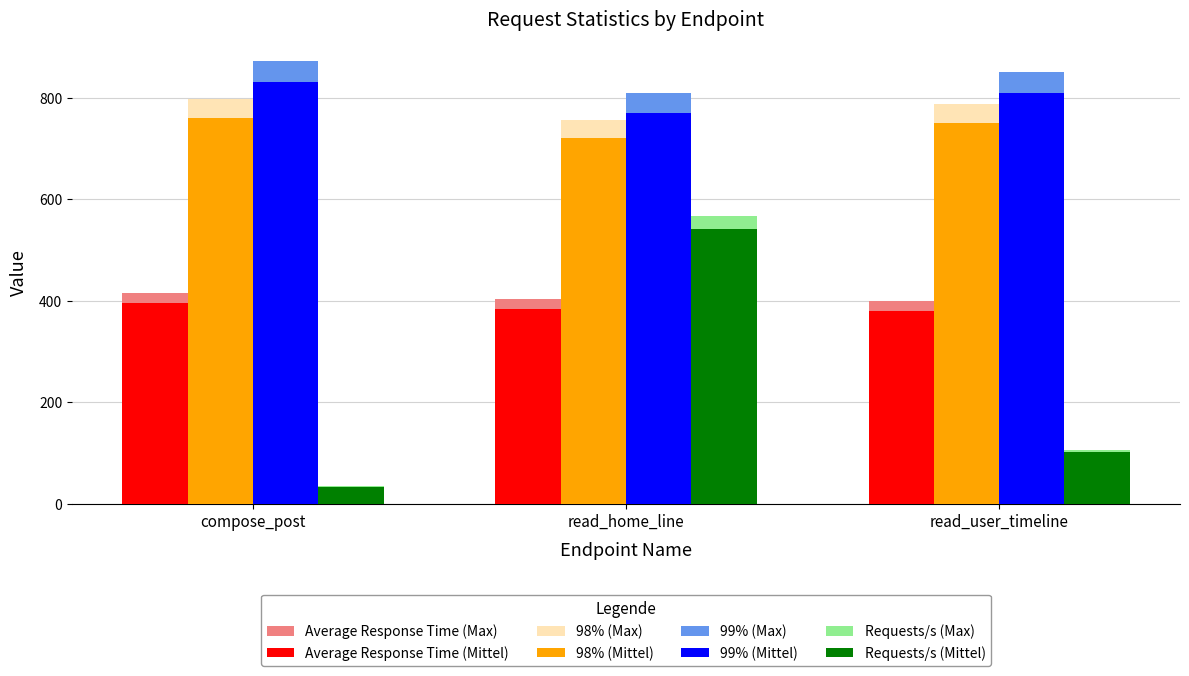

At which label is Requests/s (Max) closest to 301?

read_user_timeline